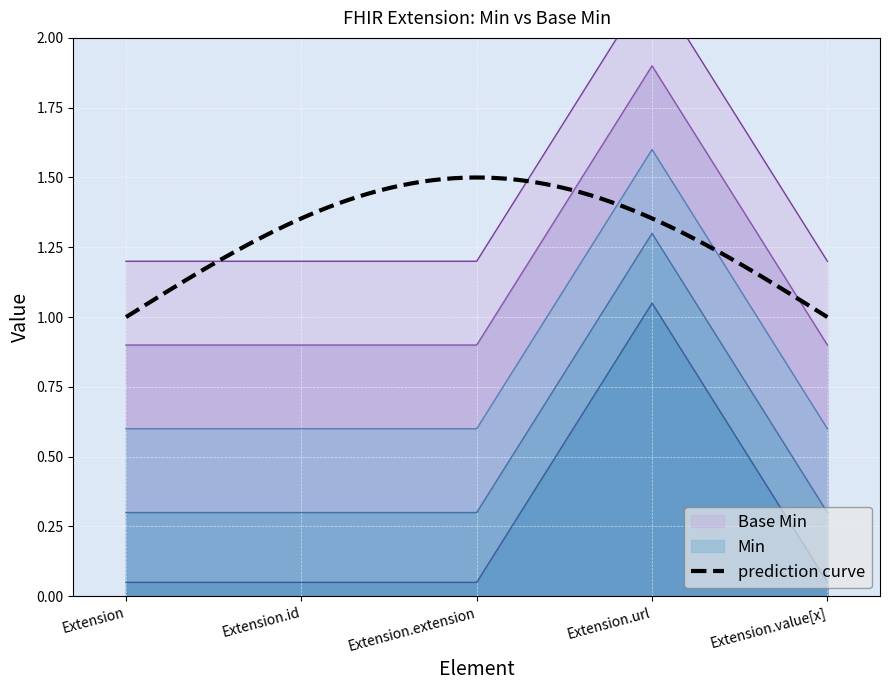

How many lines are shown in the chart?

2